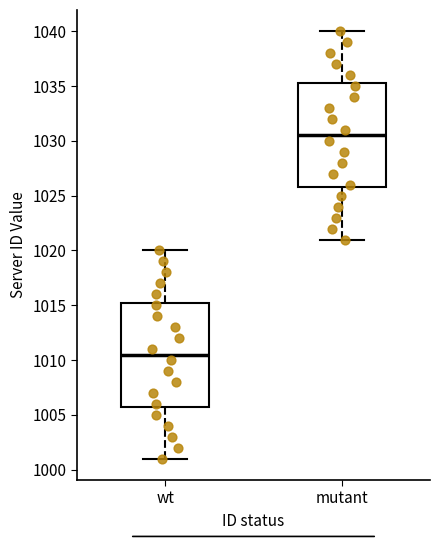

Which box's median line is the lowest?

wt